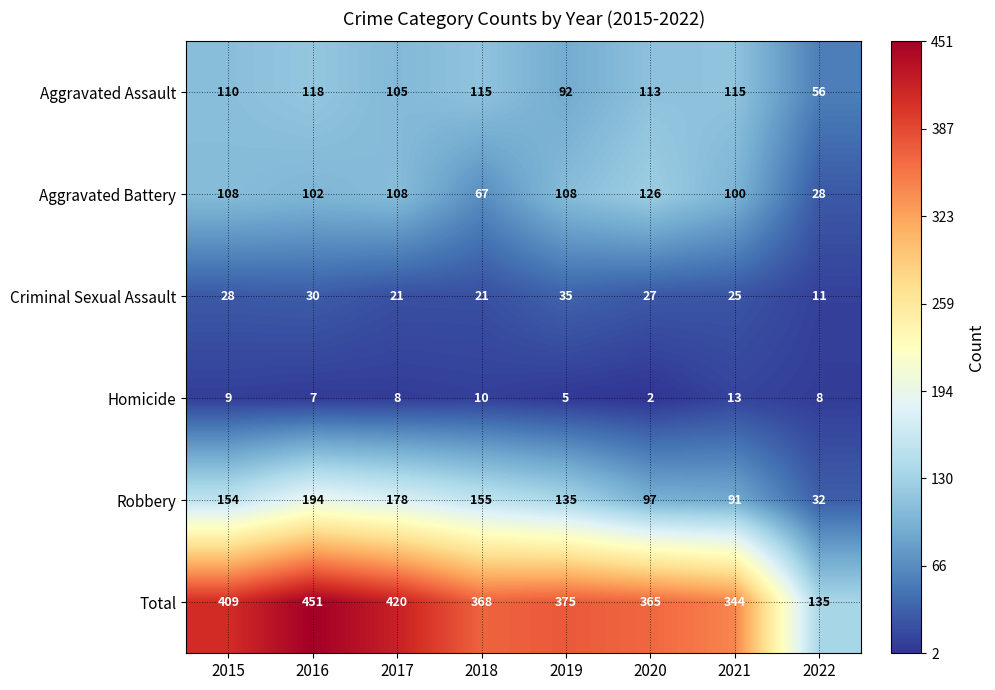

Which series has the largest total across all categories?

Total